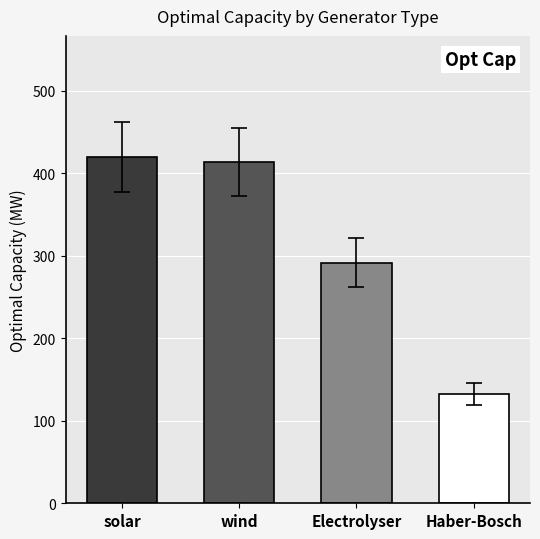

What is the value of the 1st bar from the left?

419.5